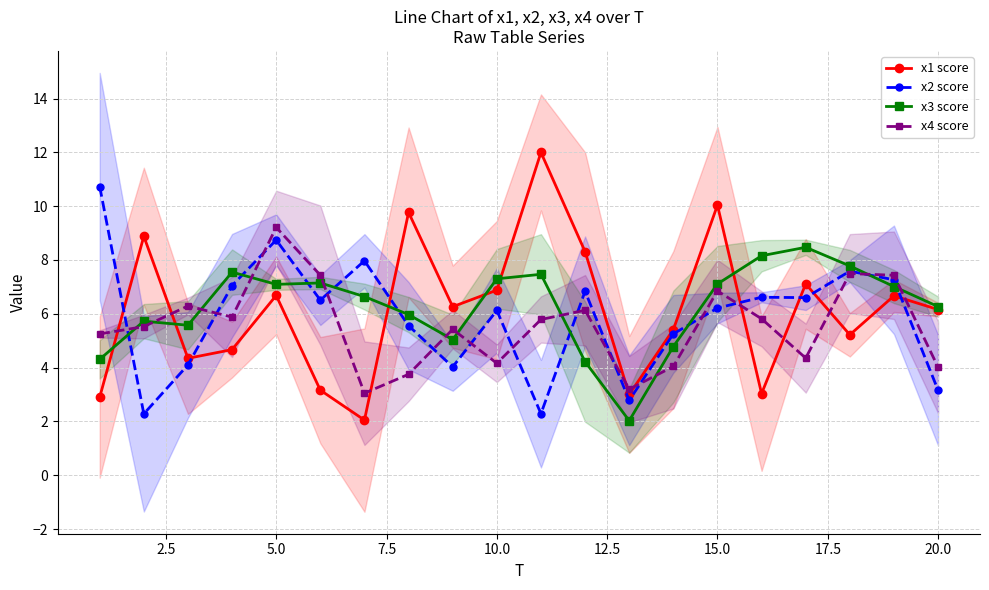

After their last crossing, which series has the higher values: x4 score or x1 score?

x1 score